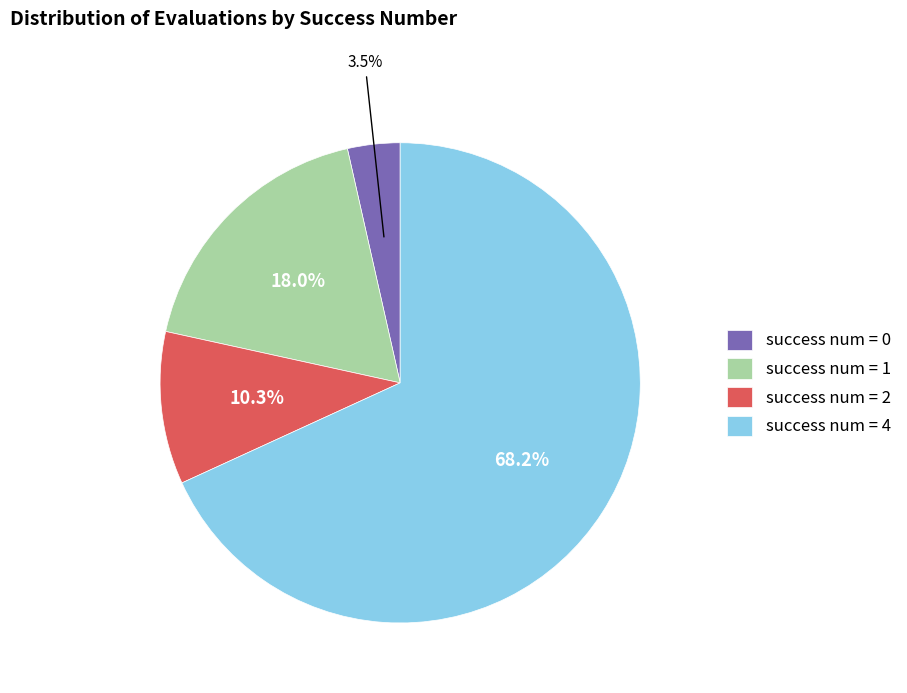

To the nearest percent, what is the average slice percentage?

25%